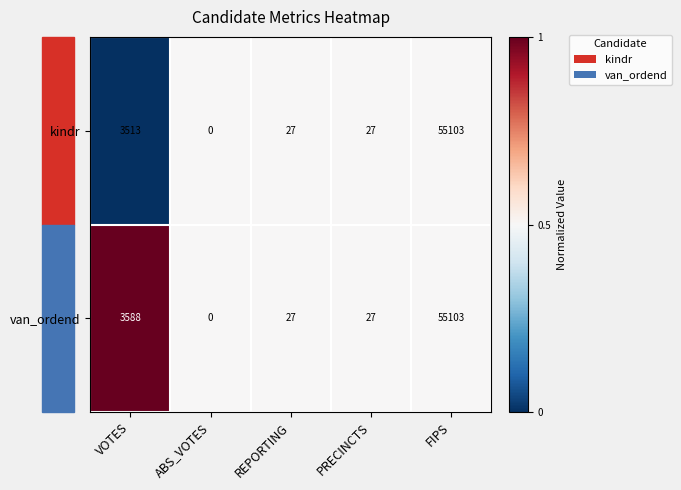

At which category does the chart reach its minimum across all series?

ABS_VOTES